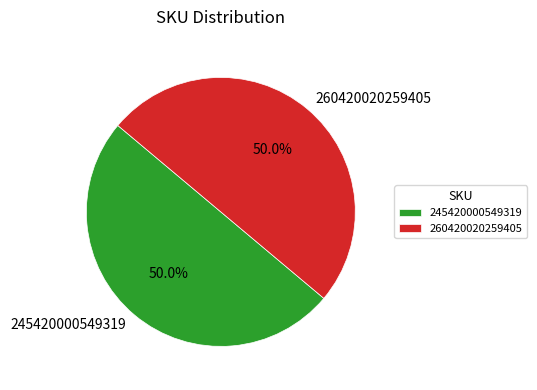

The 245420000549319 slice represents 64% of the pie. True or false?

False